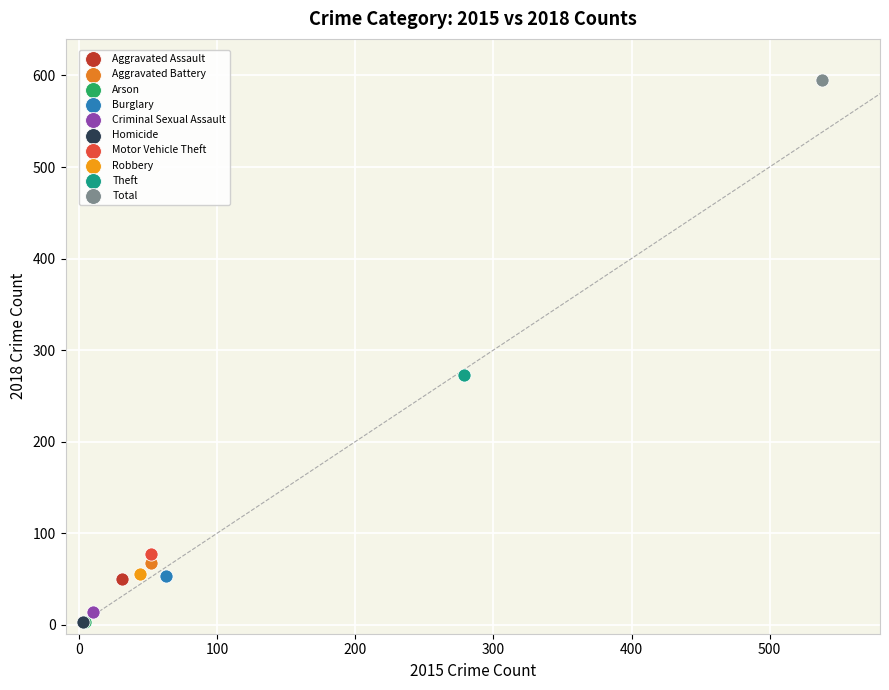

What are all the series names shown in the legend?

Aggravated Assault, Aggravated Battery, Arson, Burglary, Criminal Sexual Assault, Homicide, Motor Vehicle Theft, Robbery, Theft, Total